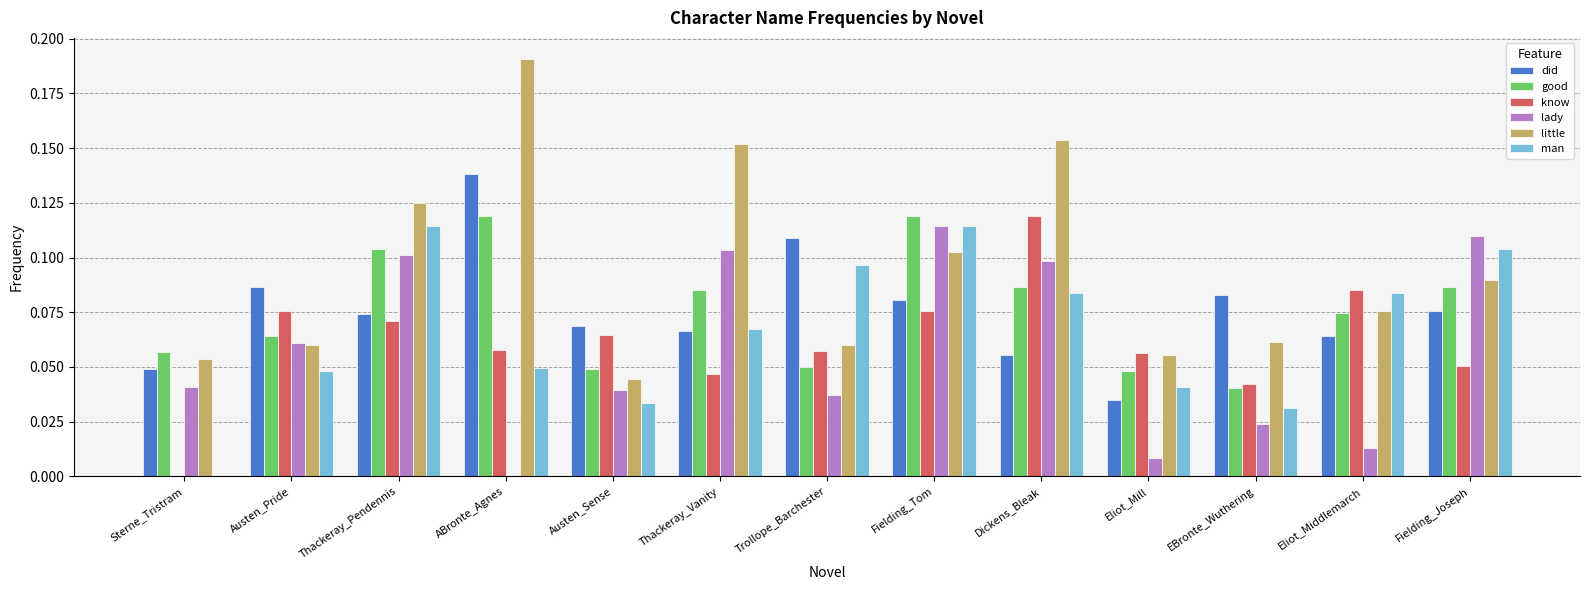

Which series has the largest range (max minus min)?

little